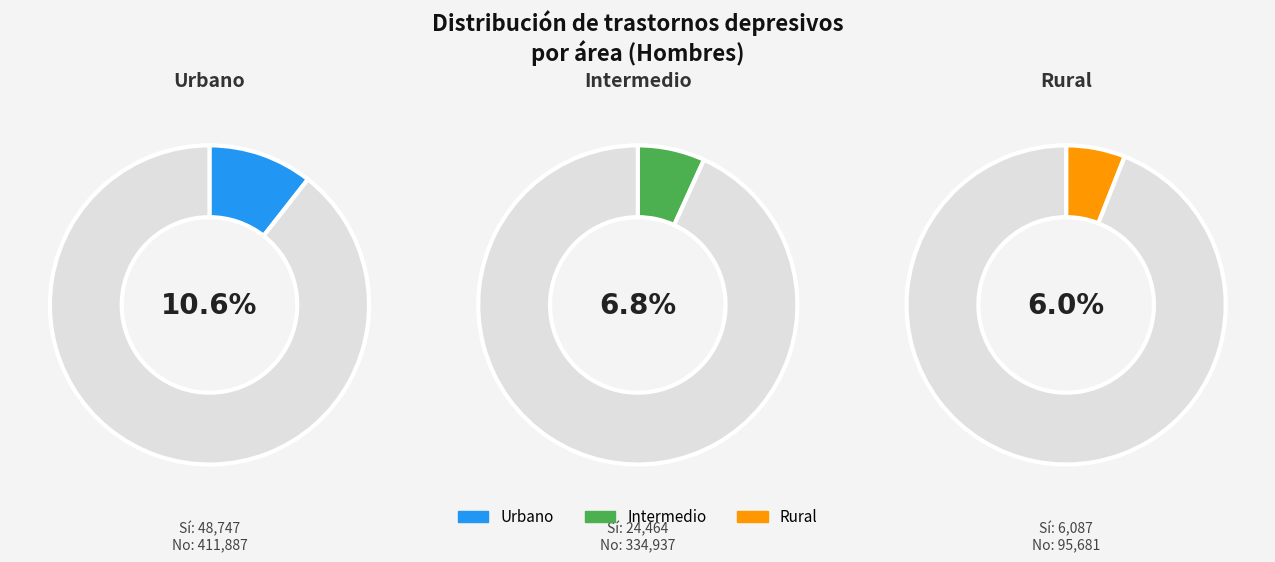

How many segments does this pie chart have?

3